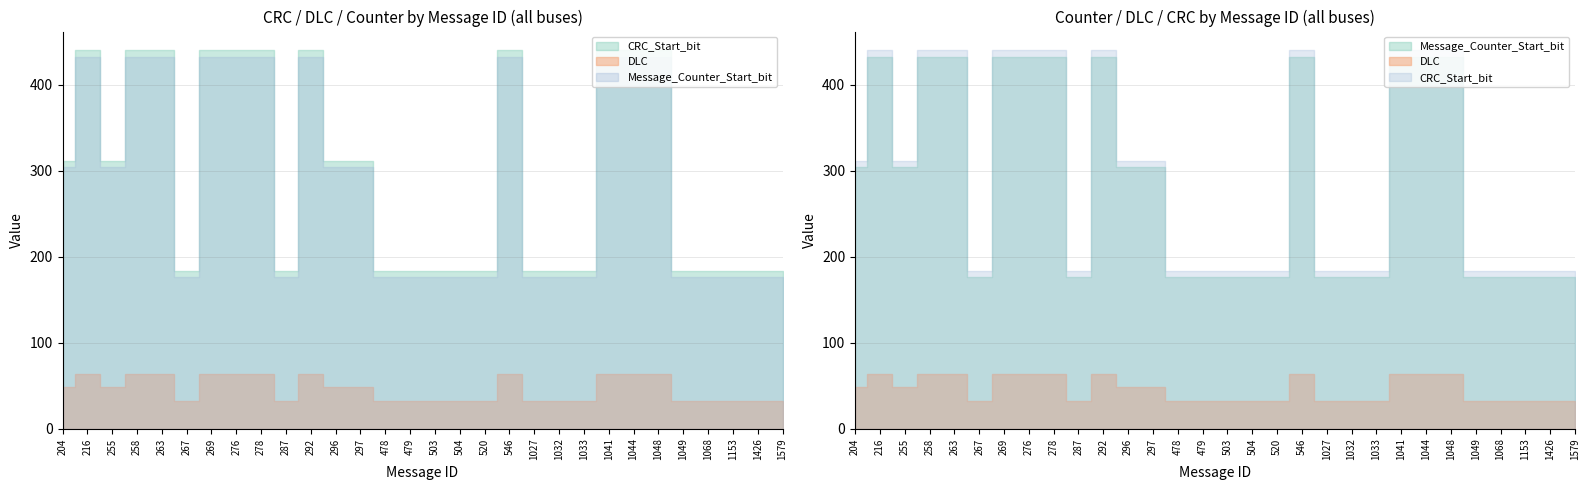

What is the sum of the CRC_Start_bit values at 520 and 1032?

368